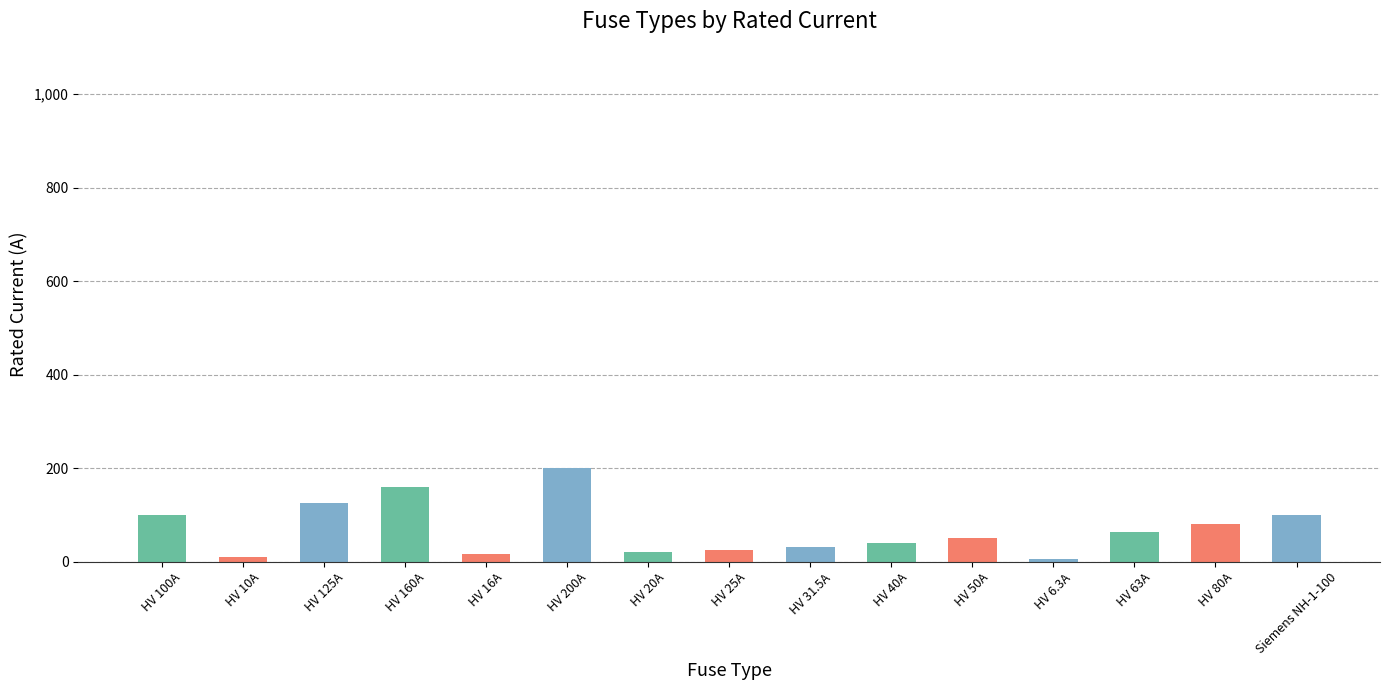

At which label does the data first exceed 50?

HV 100A